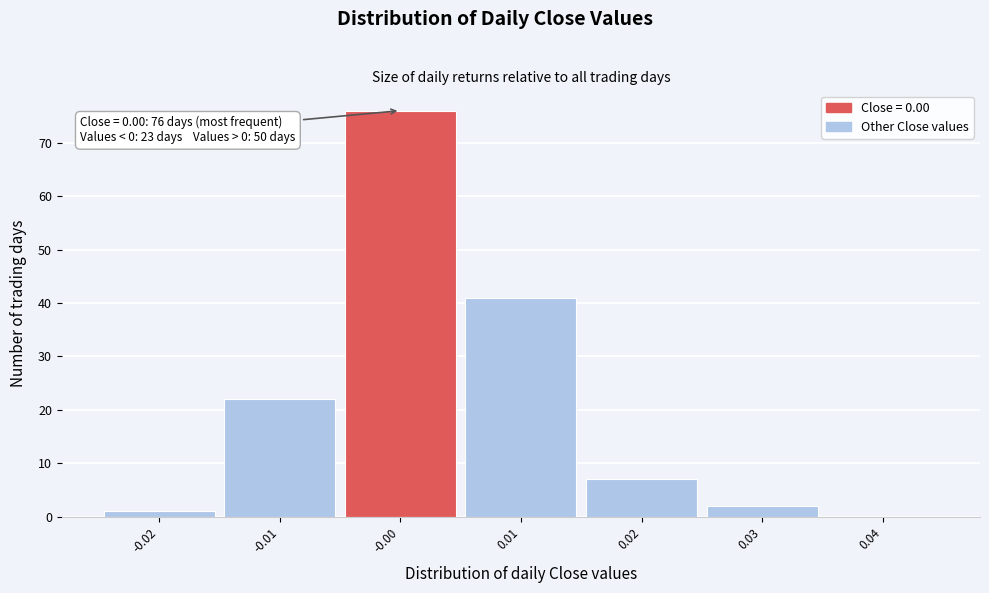

Over which range of the x-axis is the bar tallest?

-0.005 to 0.005